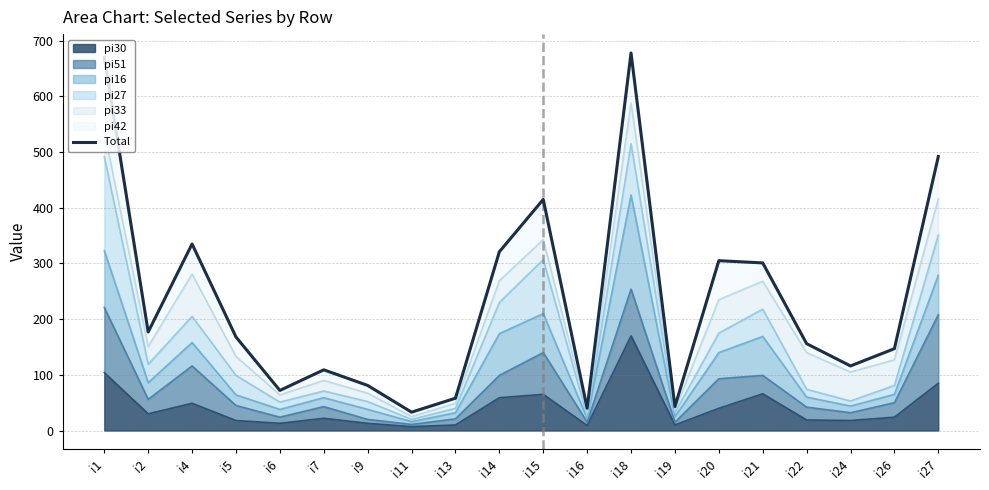

What is the ratio of the value at i16 to the value at i11?

1.2